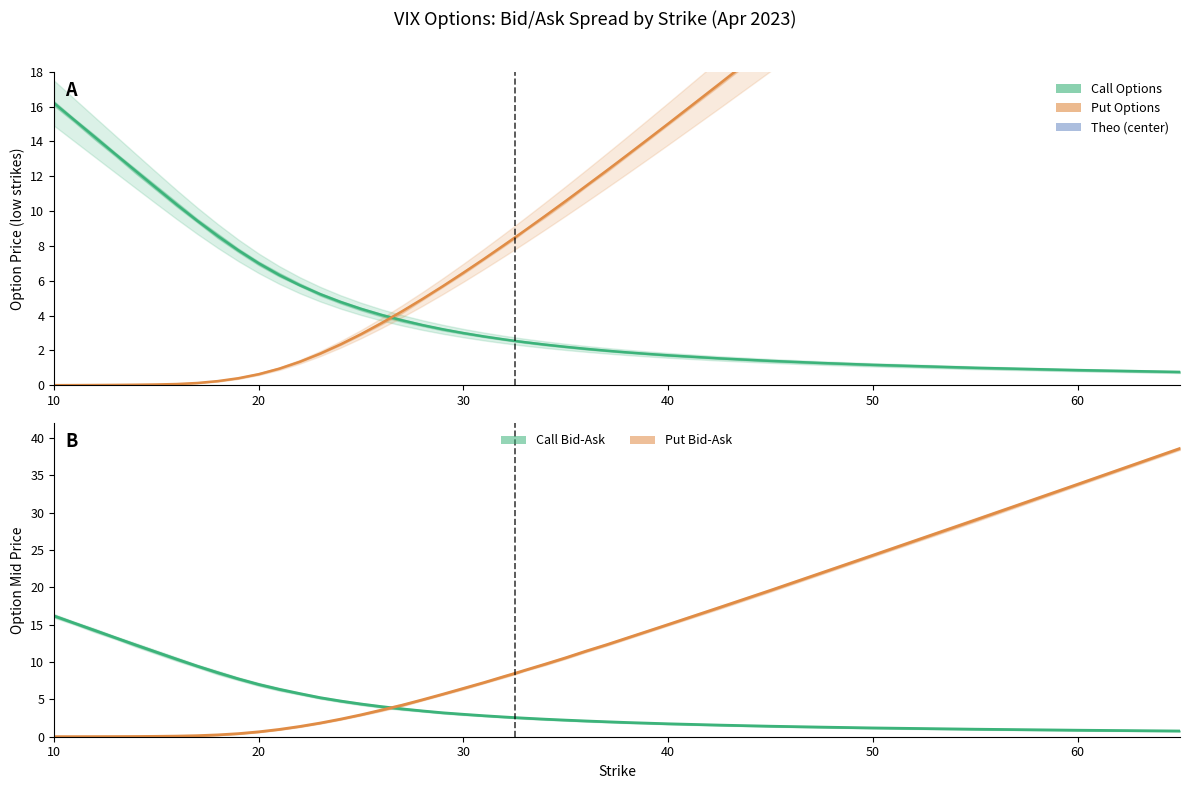

What is the difference between the maximum and minimum values in the Put Theo series?

38.6